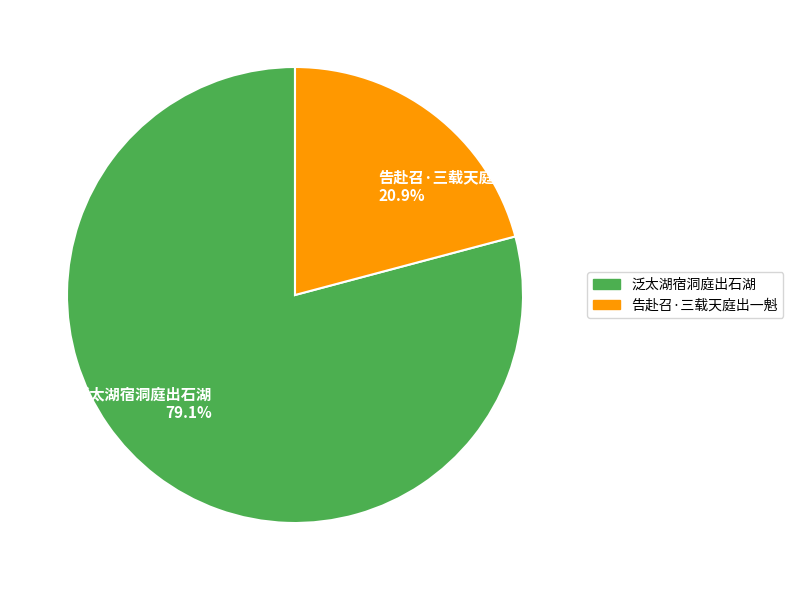

How many segments does this pie chart have?

2